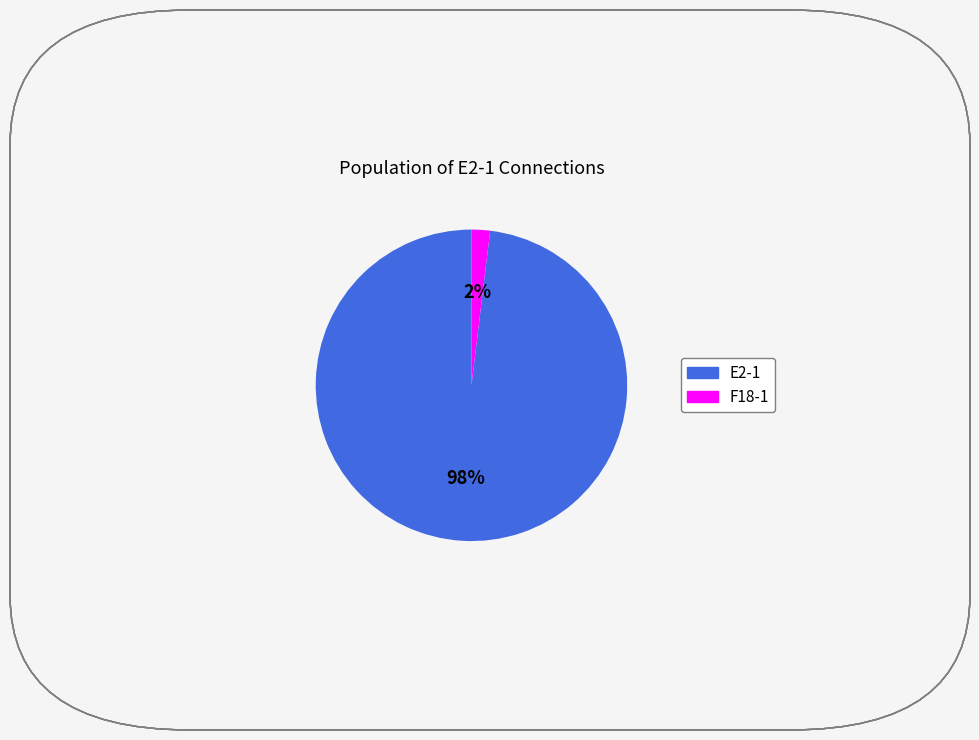

Is there any slice that represents more than half of the pie?

Yes